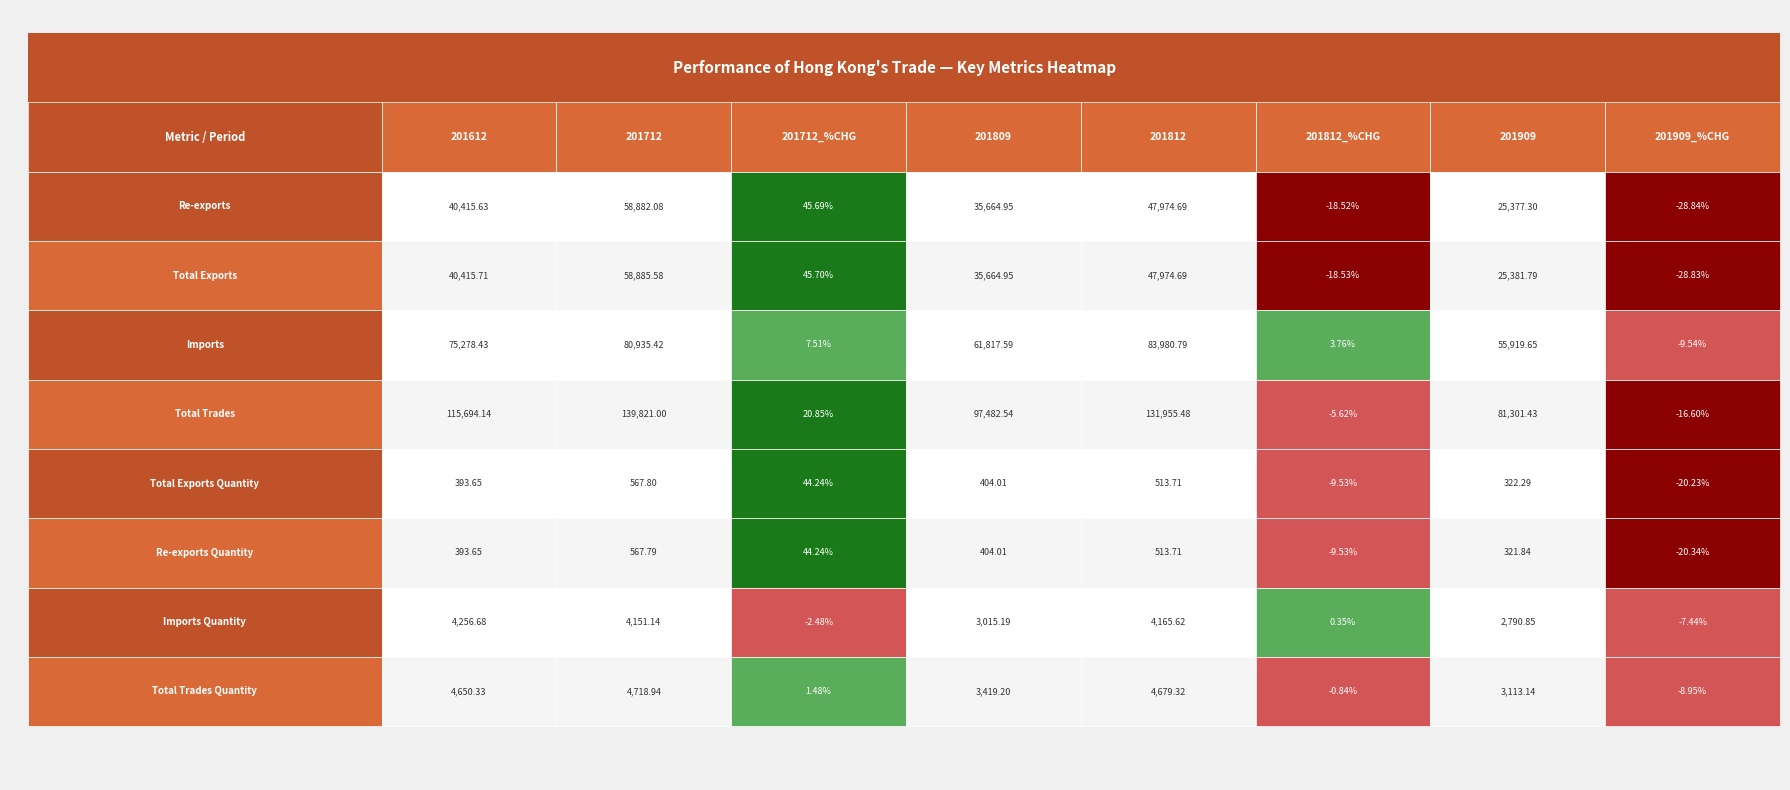

What is the difference between the maximum and second lowest values in the Total Exports Quantity series?

577.3